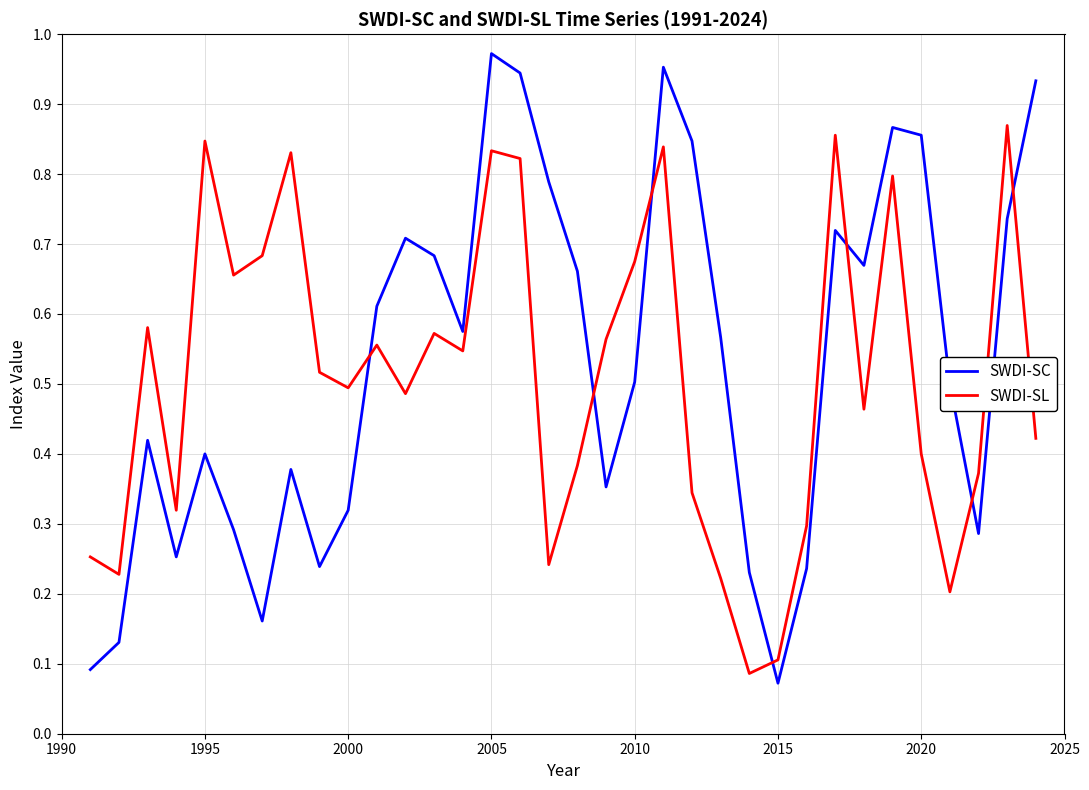

Rank the series by their maximum value, from highest to lowest.

SWDI-SC, SWDI-SL